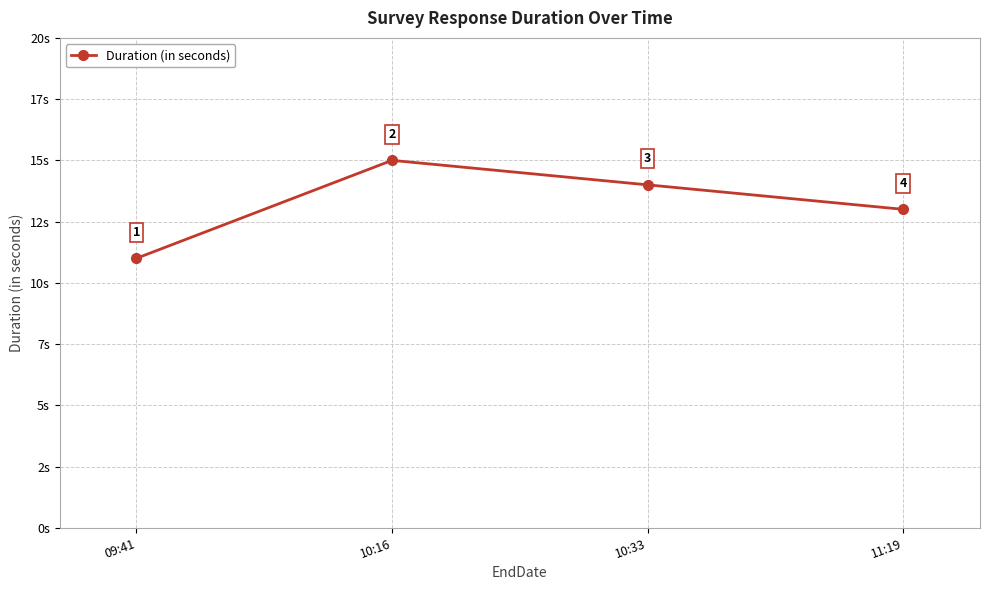

What is the maximum value shown in the chart?

15